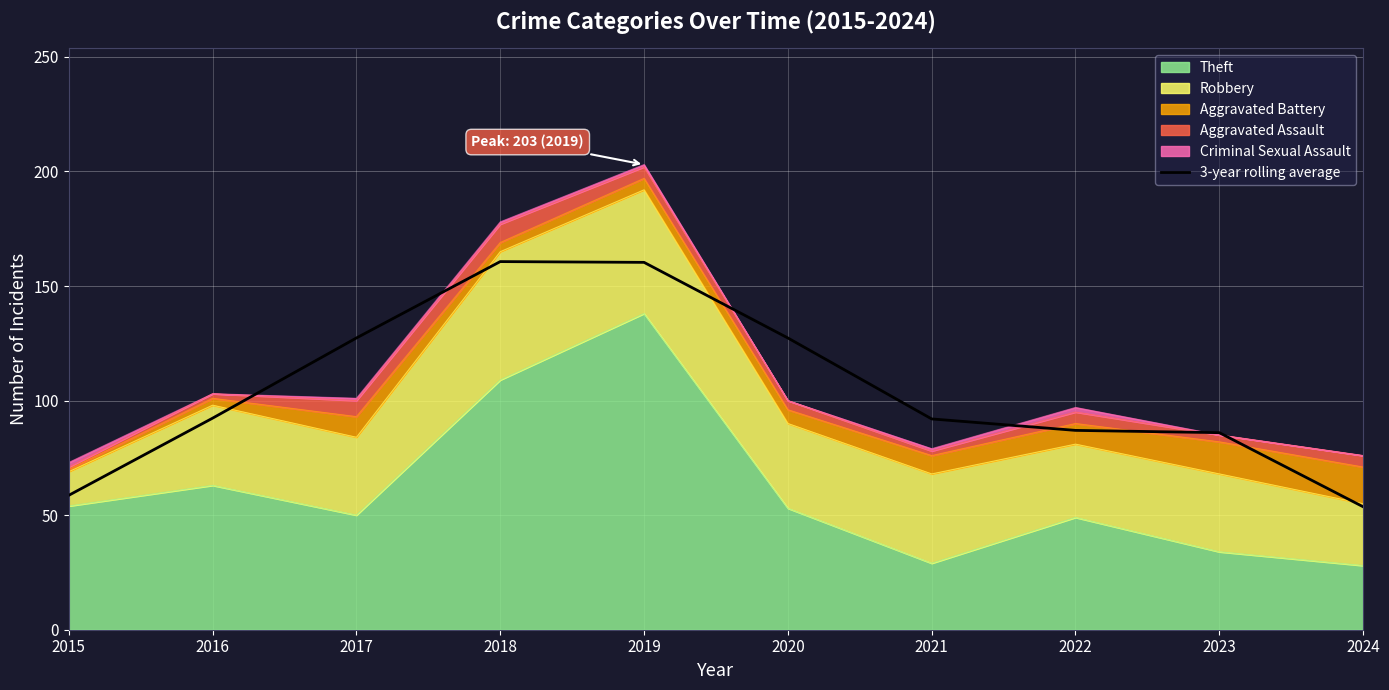

What is the smallest value displayed?

53.7